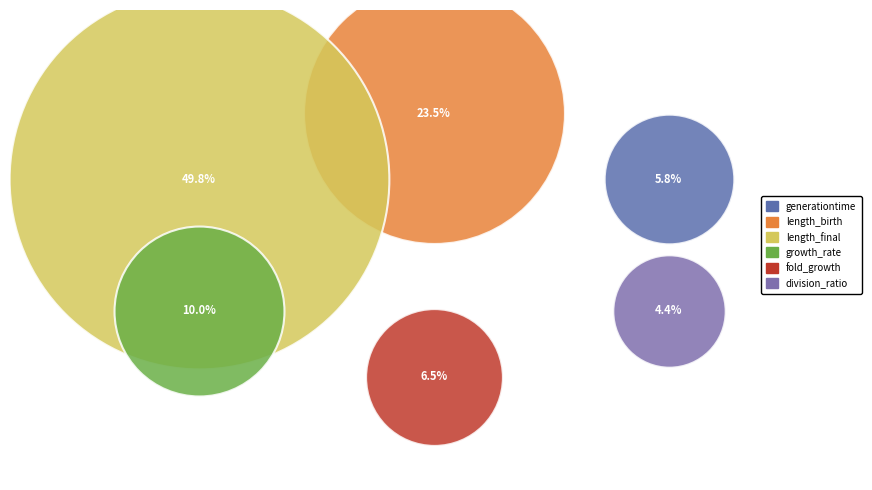

What are all the series names shown in the legend?

generationtime, length_birth, length_final, growth_rate, fold_growth, division_ratio